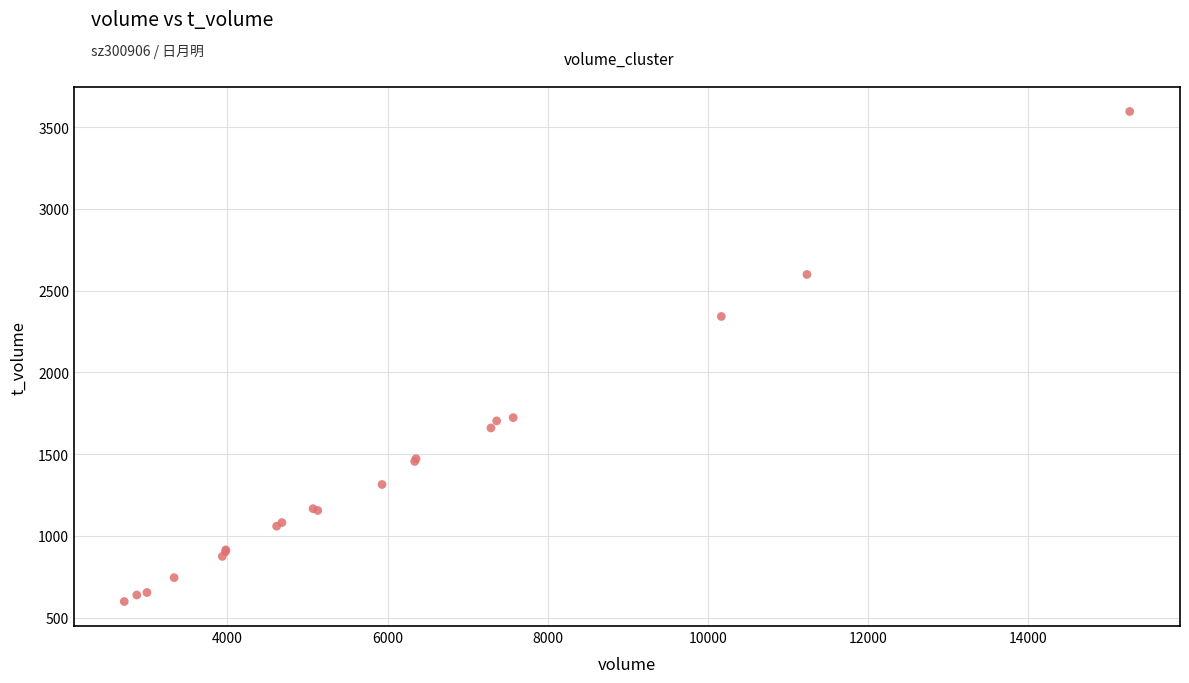

What Y value in the scatter plot is closest to 2097?

2342